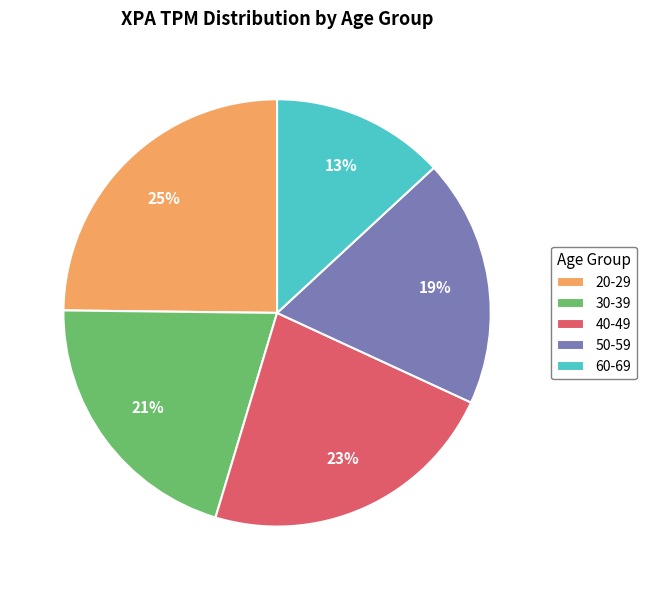

Is the sum of 60-69 and 50-59 greater than half?

No